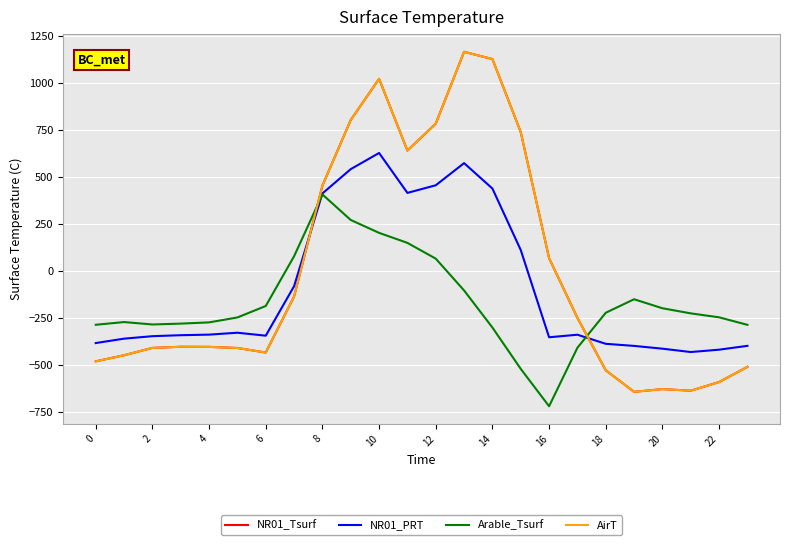

Is this an area chart (filled region under the line)?

No